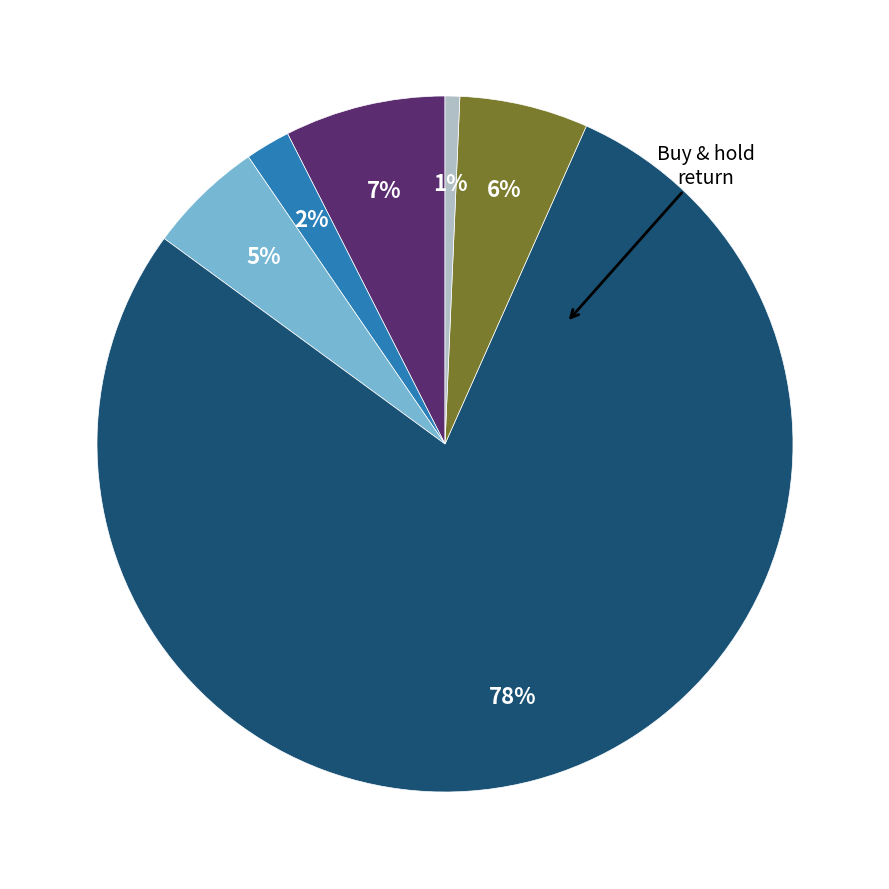

To the nearest percent, what is the average slice percentage?

17%